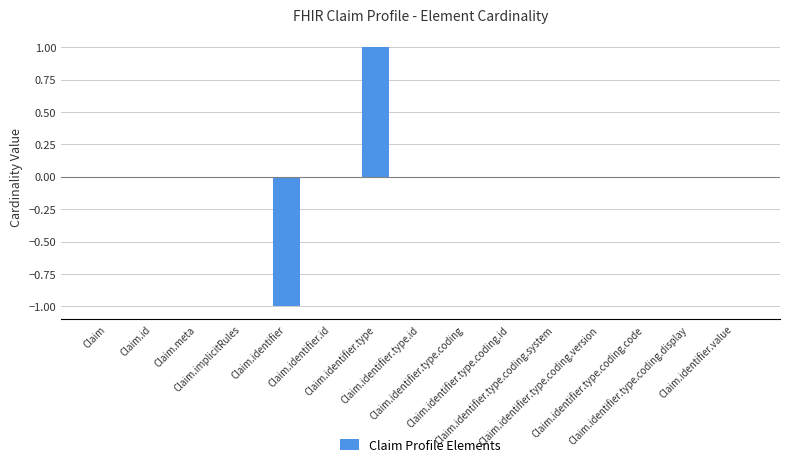

Are the bars horizontal?

No